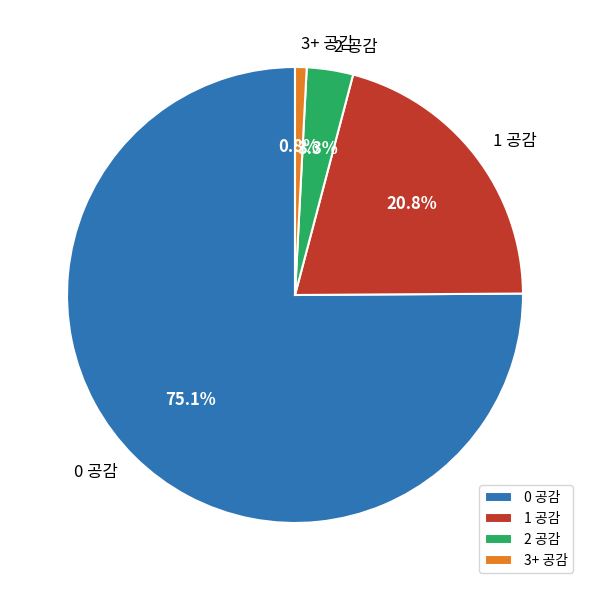

True or false: 1 공감 accounts for 2% of the total.

False